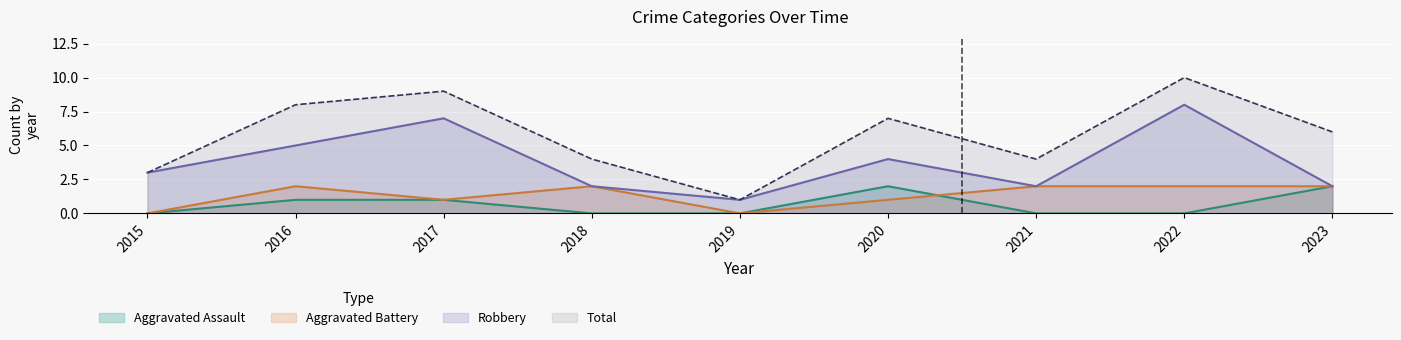

Reading right to left, transcribe all the data shown in this chart.

Aggravated Assault: 2	0	0	2	0	0	1	1	0
Aggravated Battery: 2	2	2	1	0	2	1	2	0
Robbery: 2	8	2	4	1	2	7	5	3
Total: 6	10	4	7	1	4	9	8	3